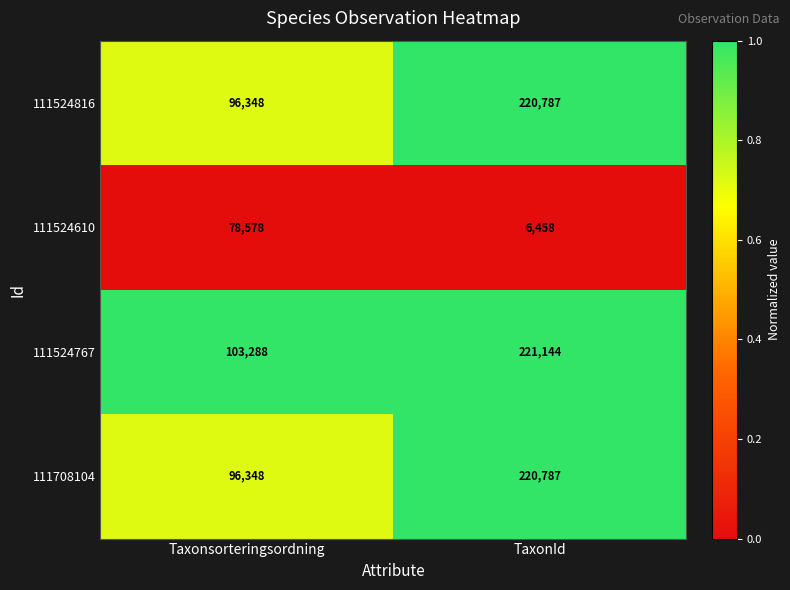

What is the greatest value displayed?

221144